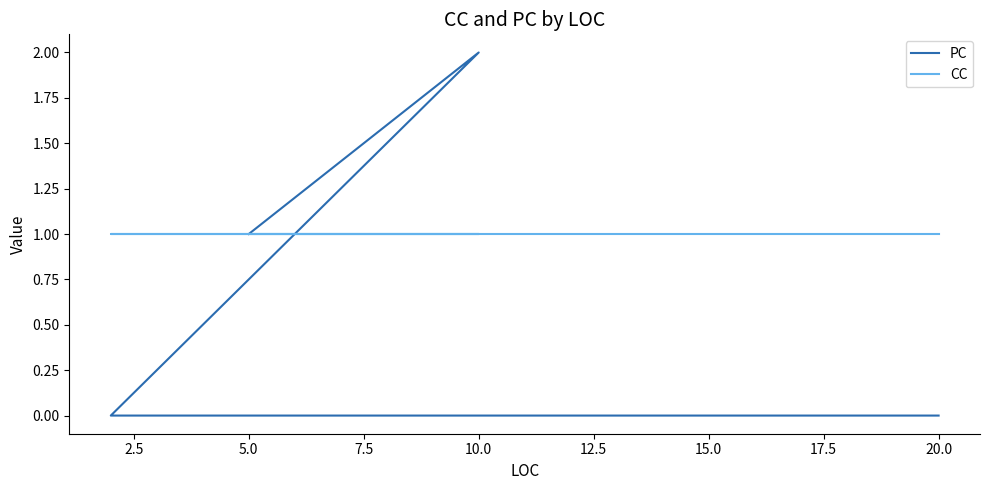

The CC series shows 1 at 10.0. True or false?

True